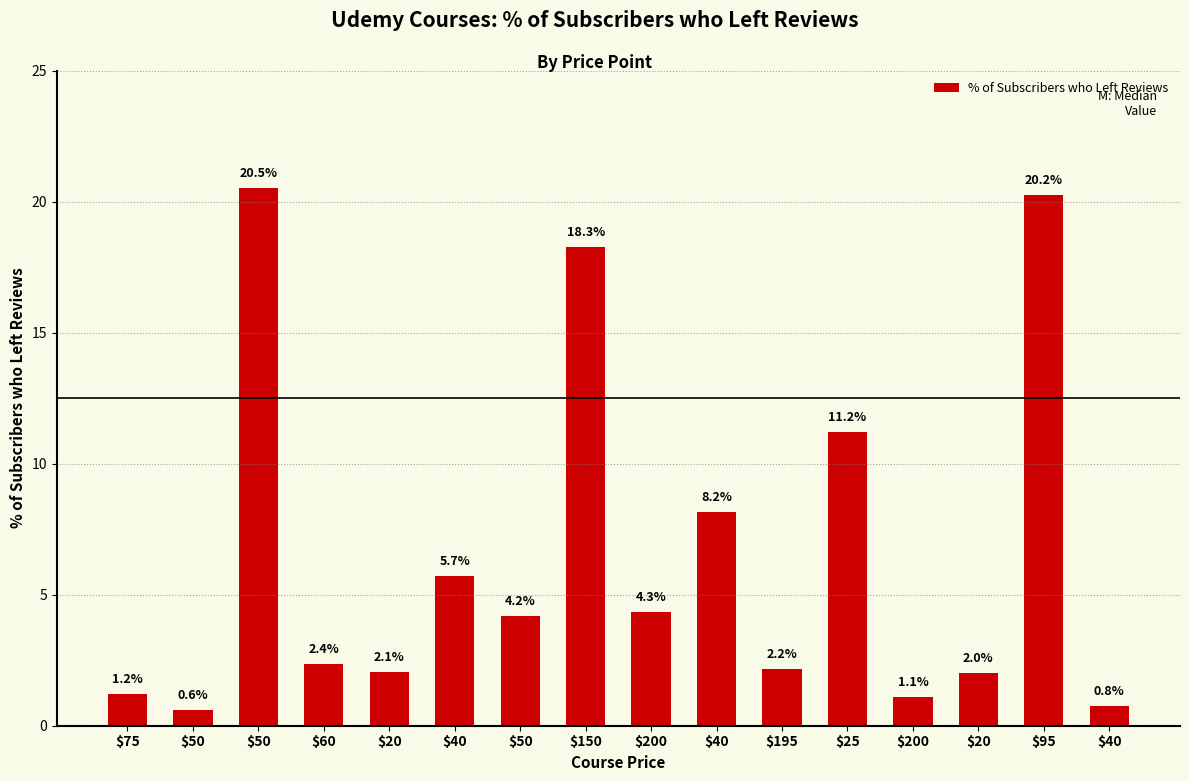

Rank the categories by value from highest to lowest.

$50, $95, $150, $25, $40, $40, $200, $50, $60, $195, $20, $20, $75, $200, $40, $50